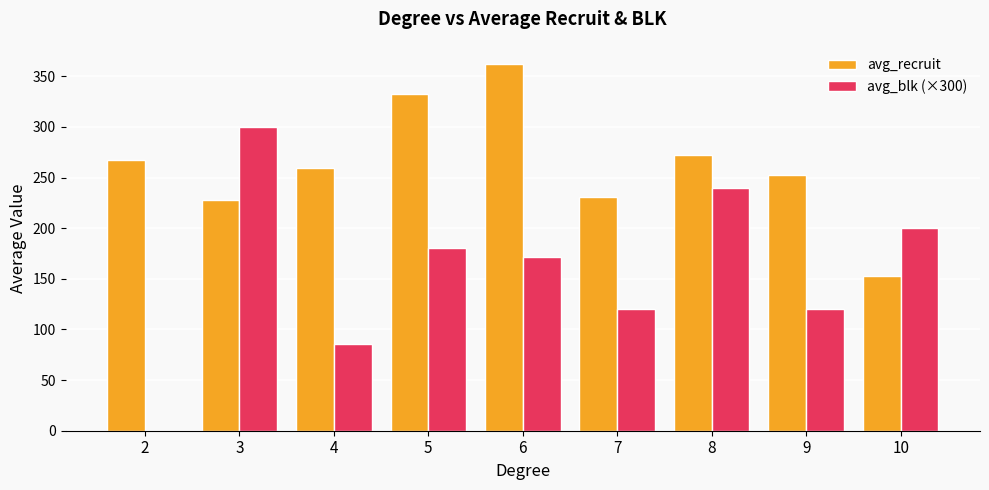

What is the maximum value shown in the chart?

362.0